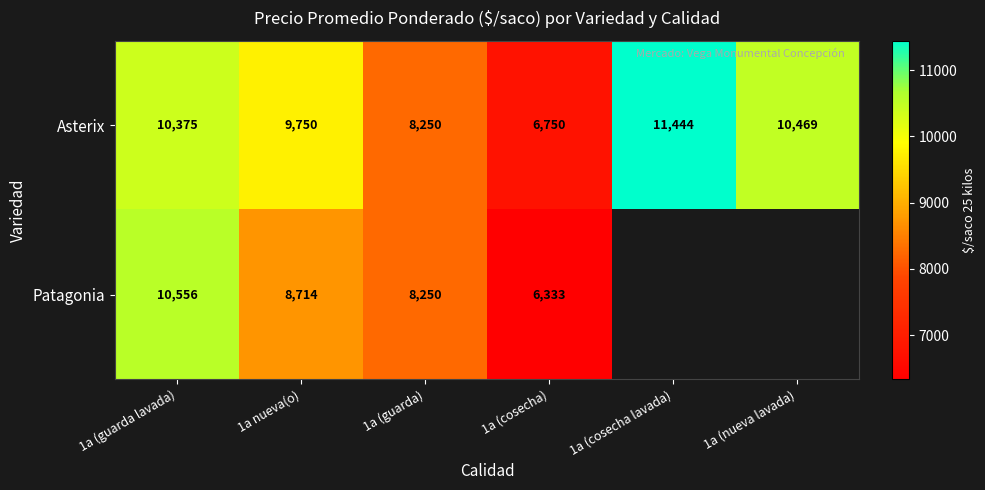

Count the number of data series in this chart.

2